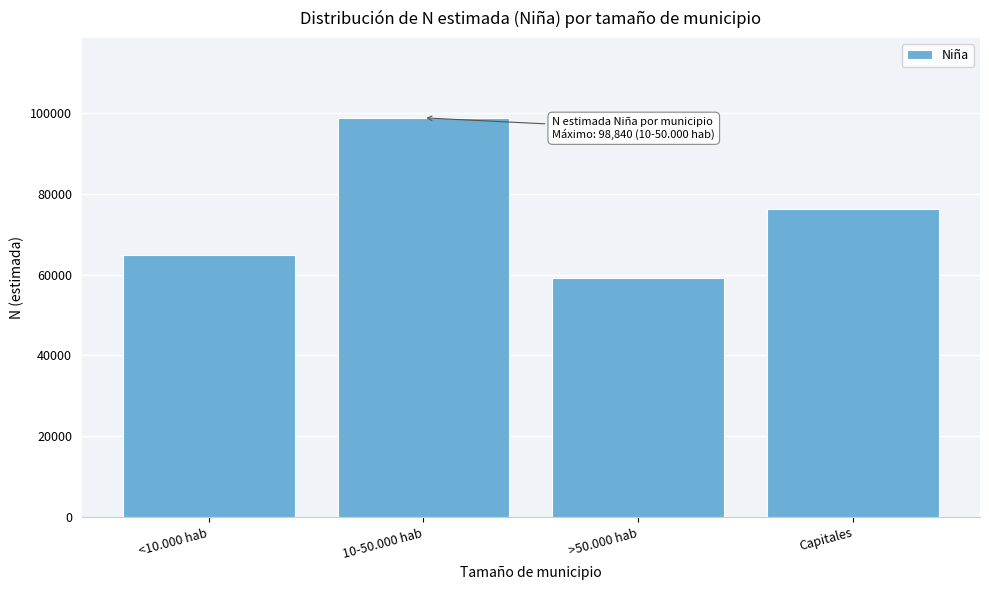

Reading left to right, list all the values displayed in this chart.

64924	98840	59134	76252